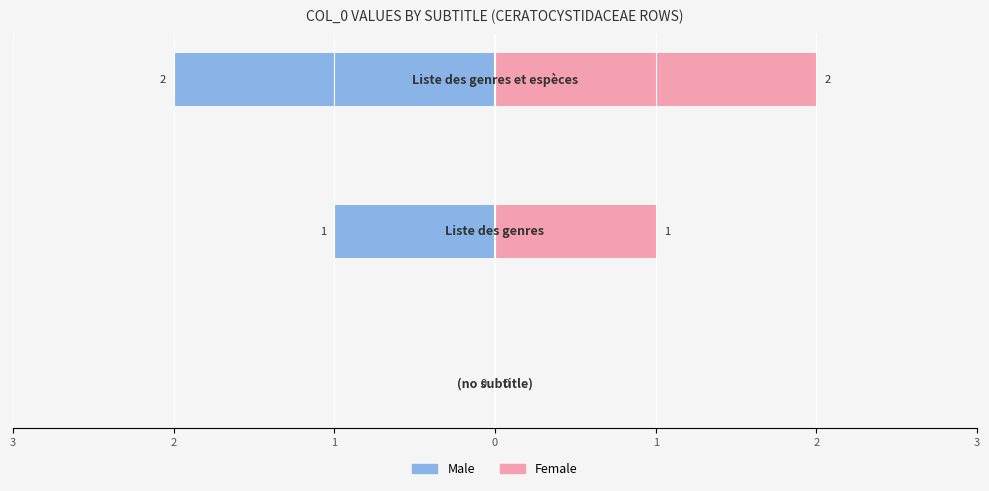

Does the chart contain any negative values?

Yes